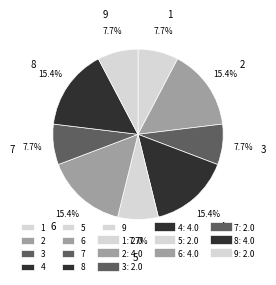

Approximately how many times larger is the value at 2 compared to 8?

1.0